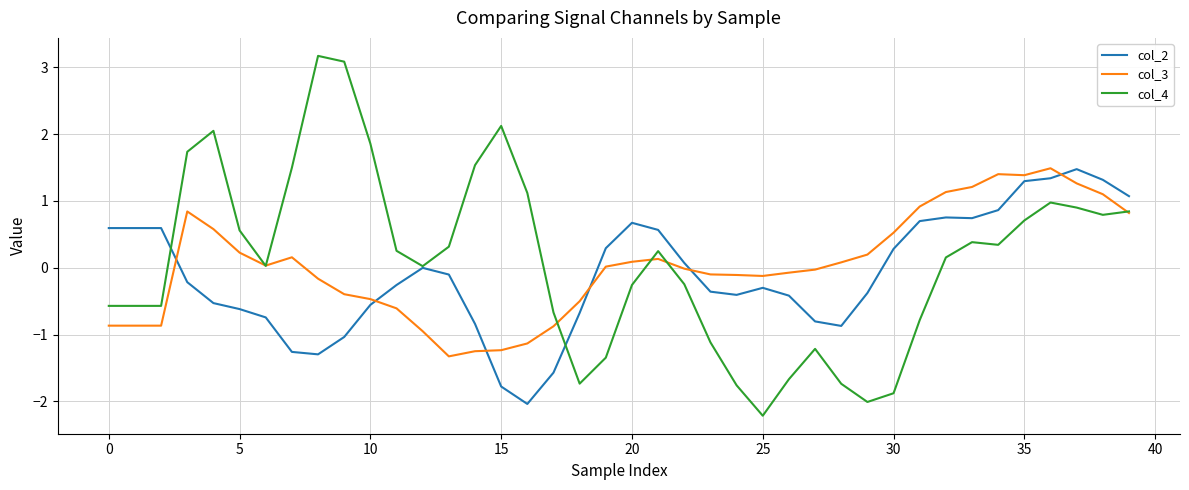

How many lines are shown in the chart?

3